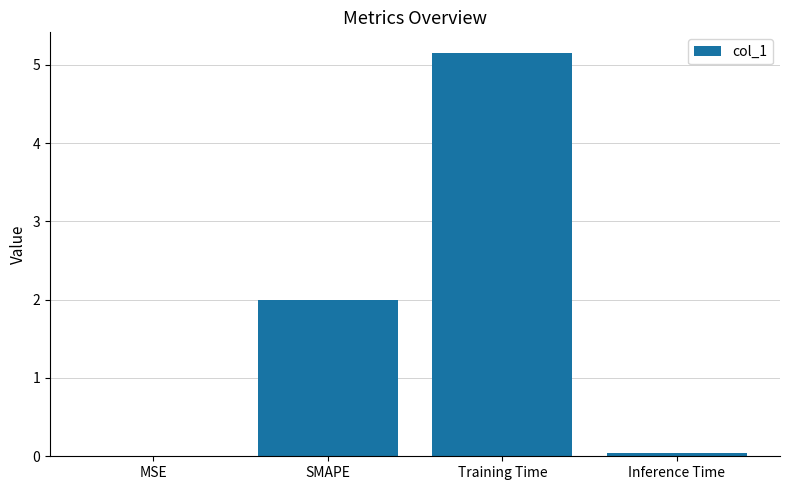

The chart shows a value of 5.2 at Training Time. True or false?

True